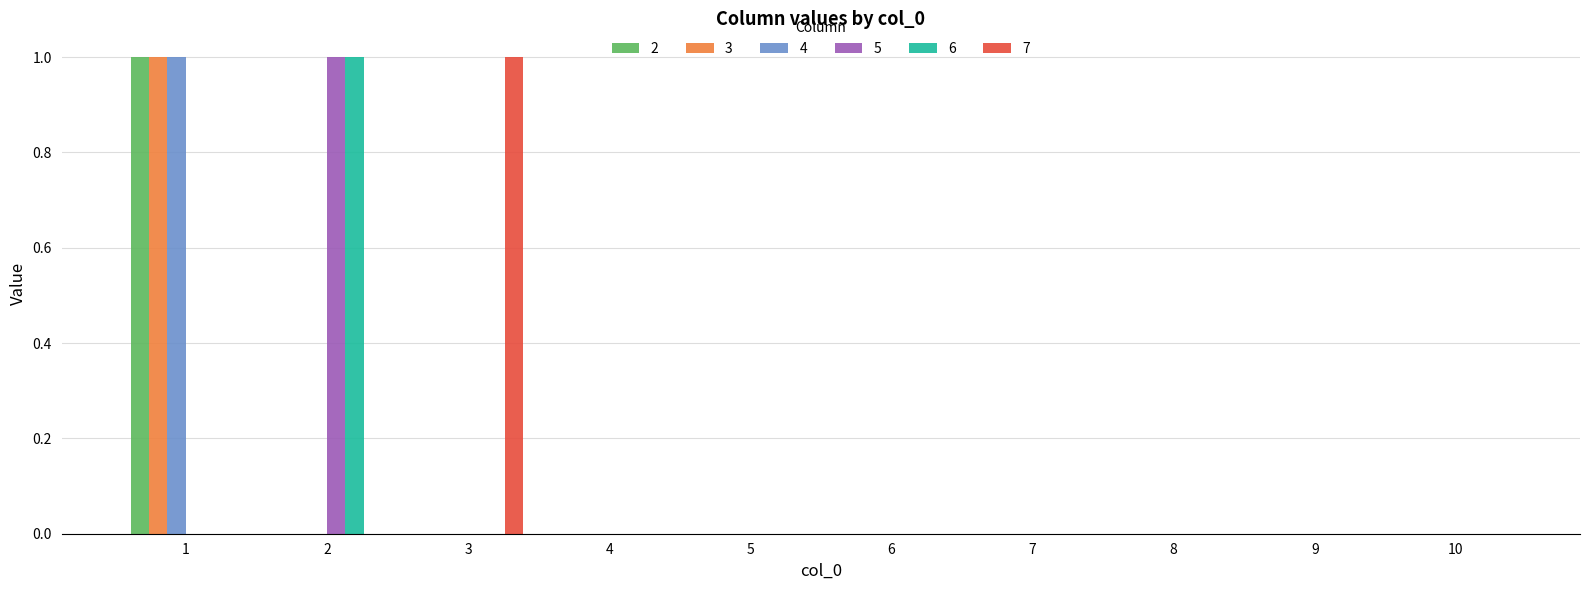

Is it true that 4 equals -1 at 4?

False